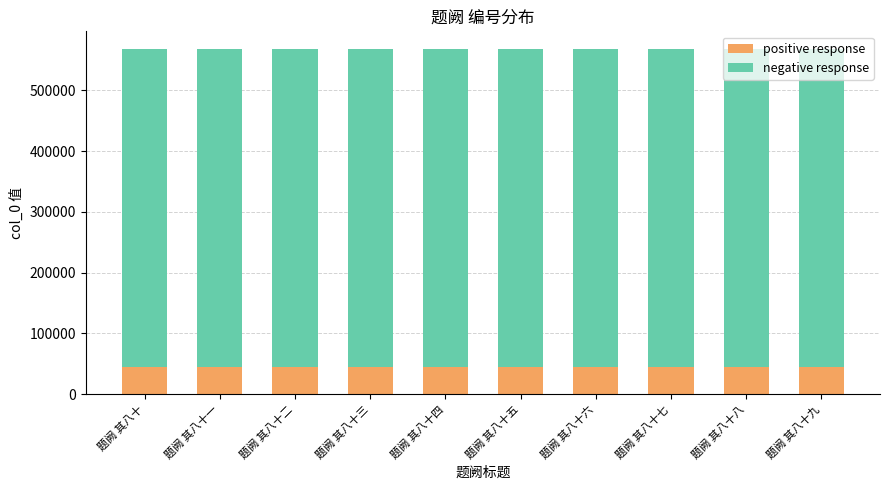

What value does the positive response series have at 题阙 其八十一?

45508.2